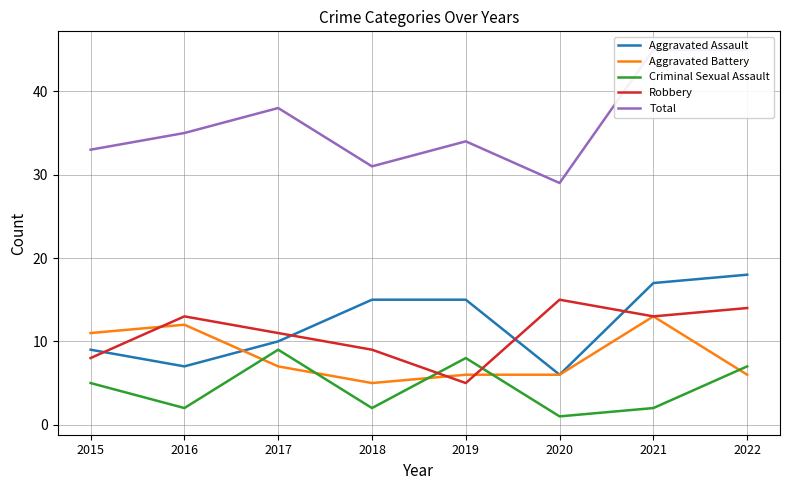

What is the minimum value shown in the chart?

1